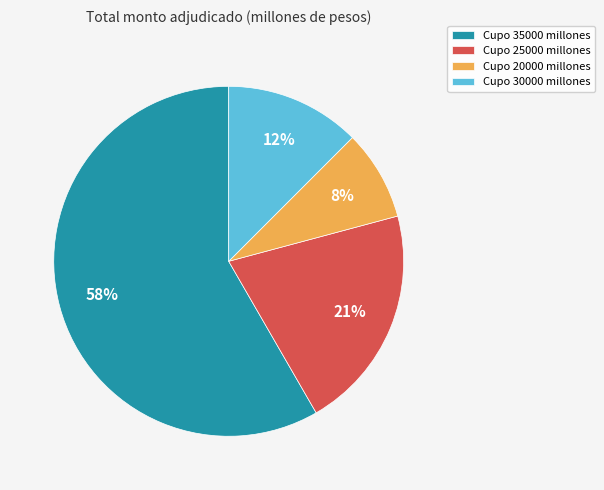

To the nearest percent, what is the average slice percentage?

25%